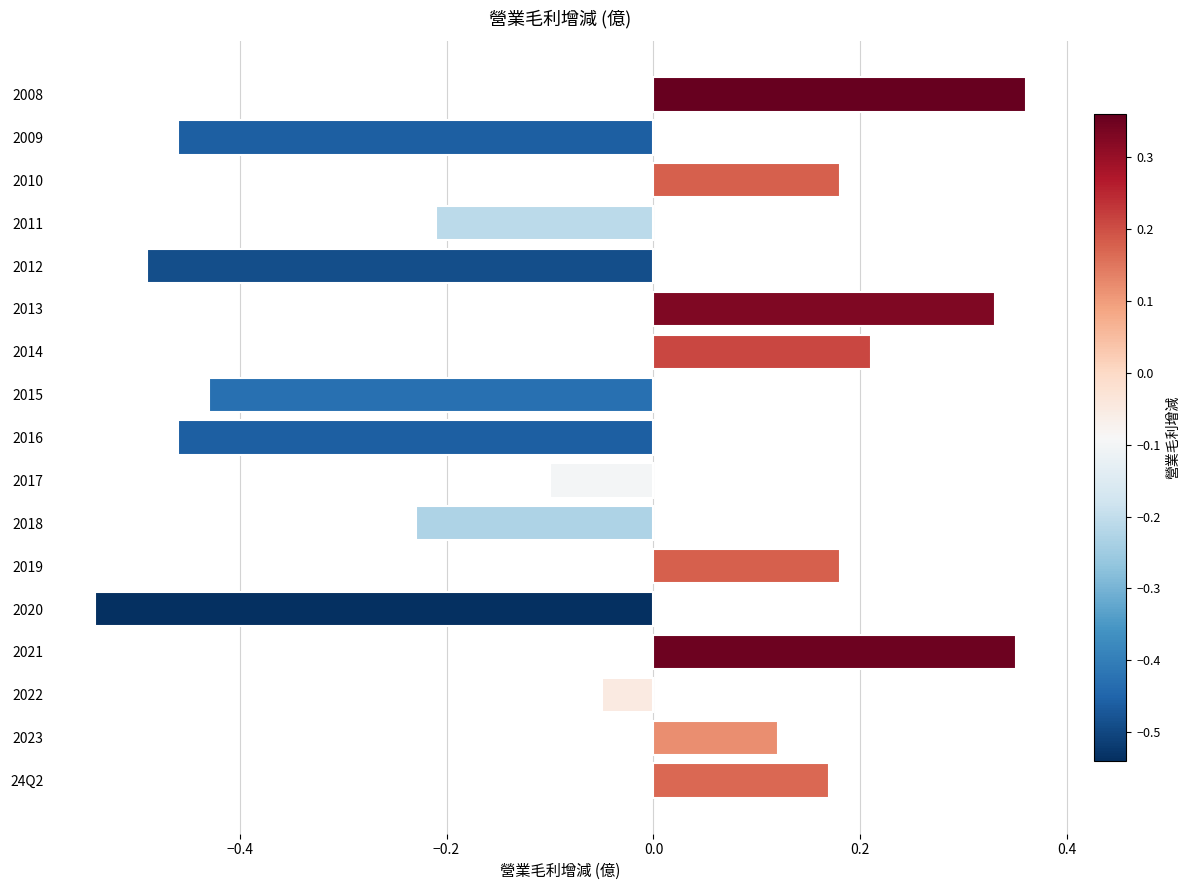

Are the bars horizontal?

Yes